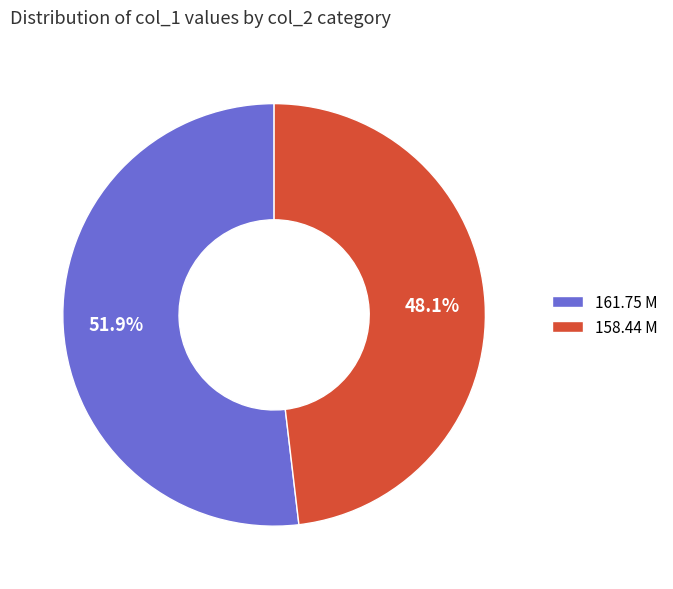

Is it true that 161.75 M is 46% of the pie?

False